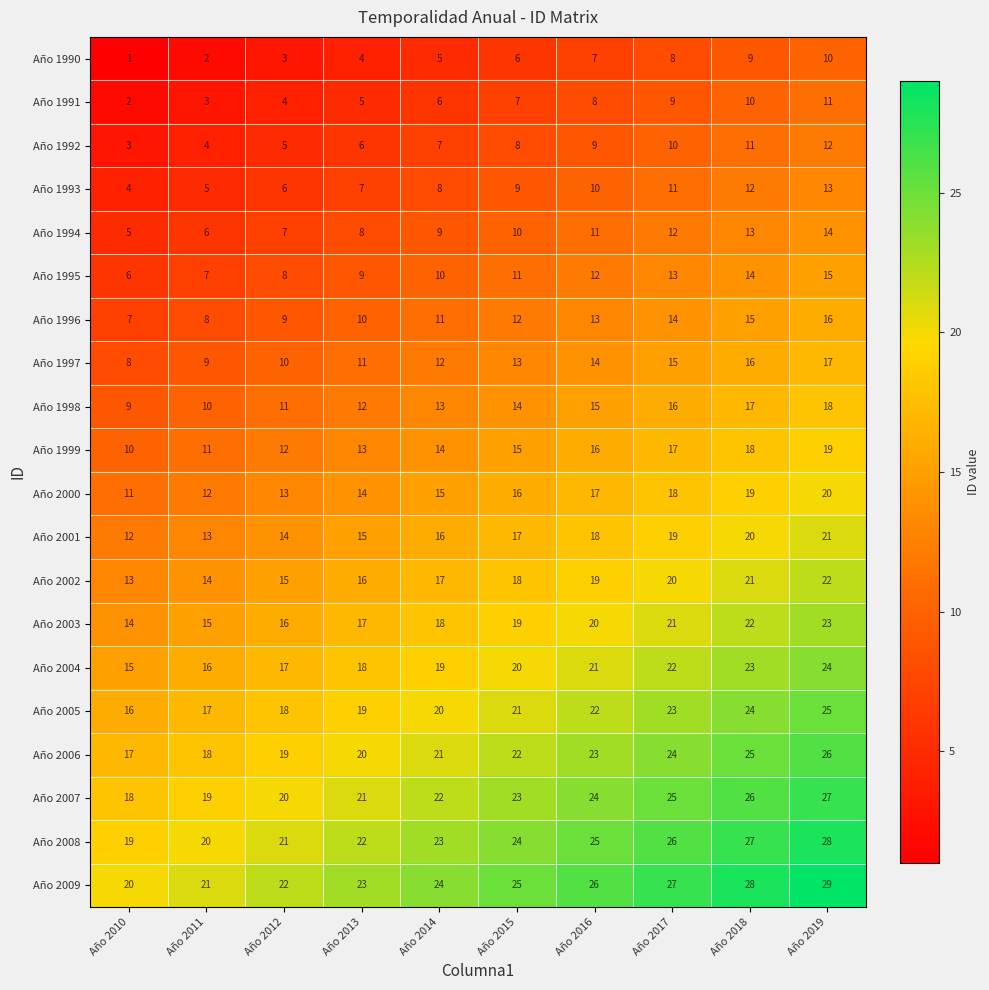

What is the maximum value for Año 1995?

15